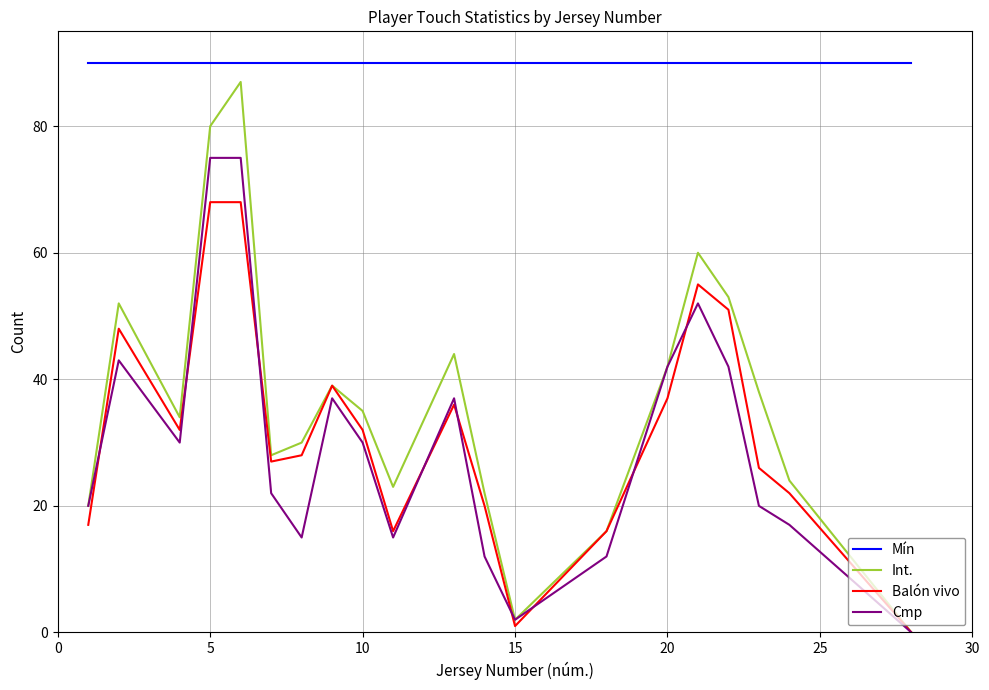

Is this an area chart (filled region under the line)?

No